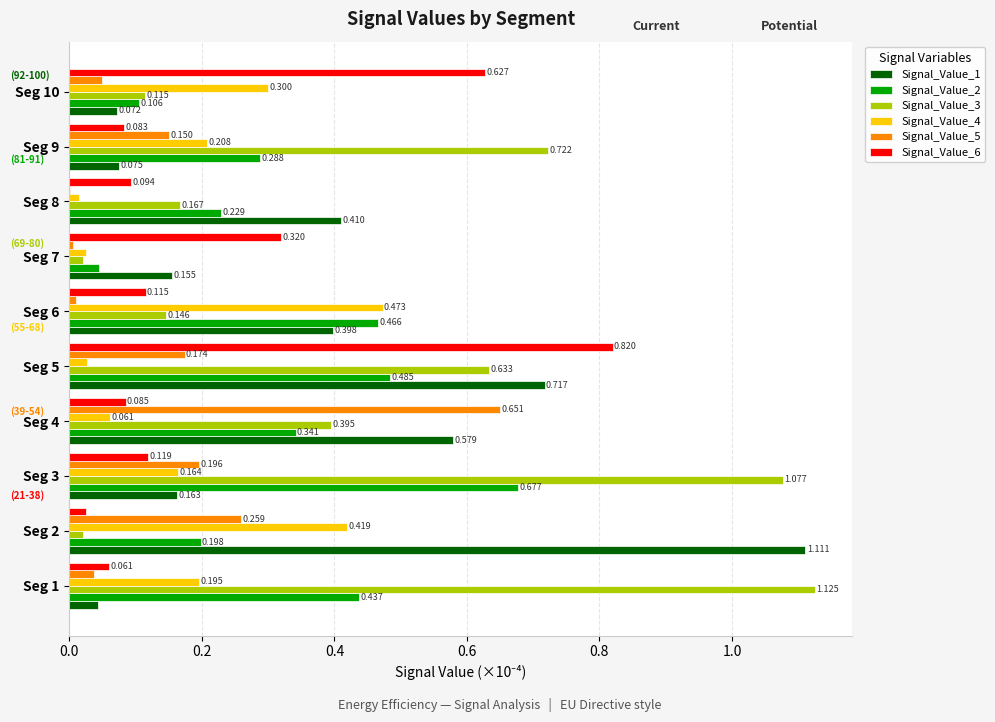

What is the average value of the Signal_Value_1 series?

0.4